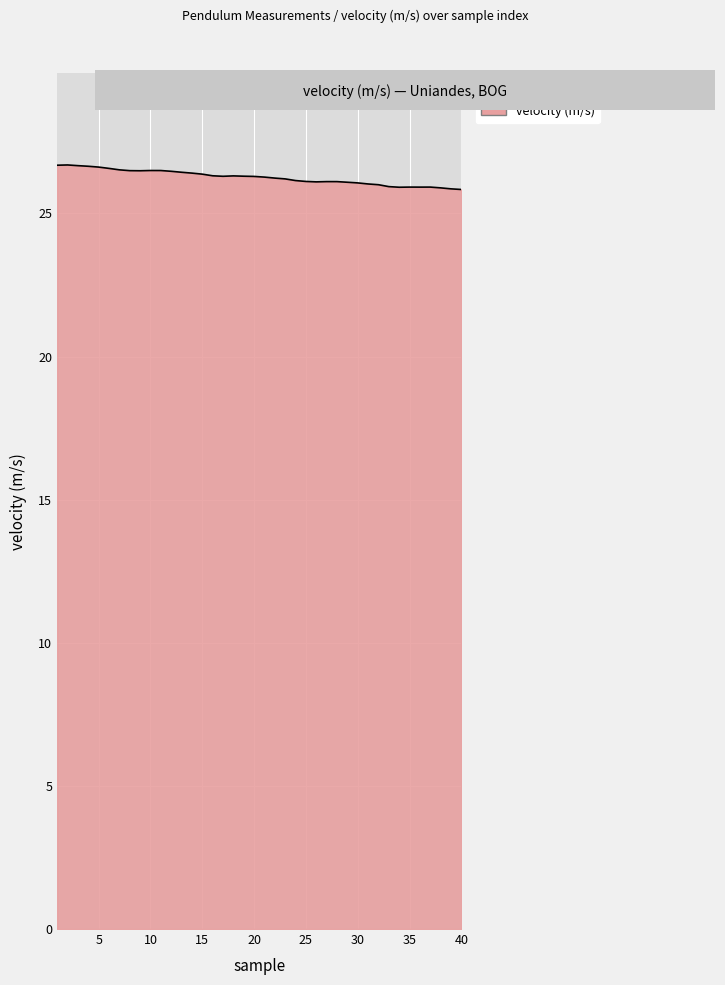

What is the minimum value shown in the chart?

25.8